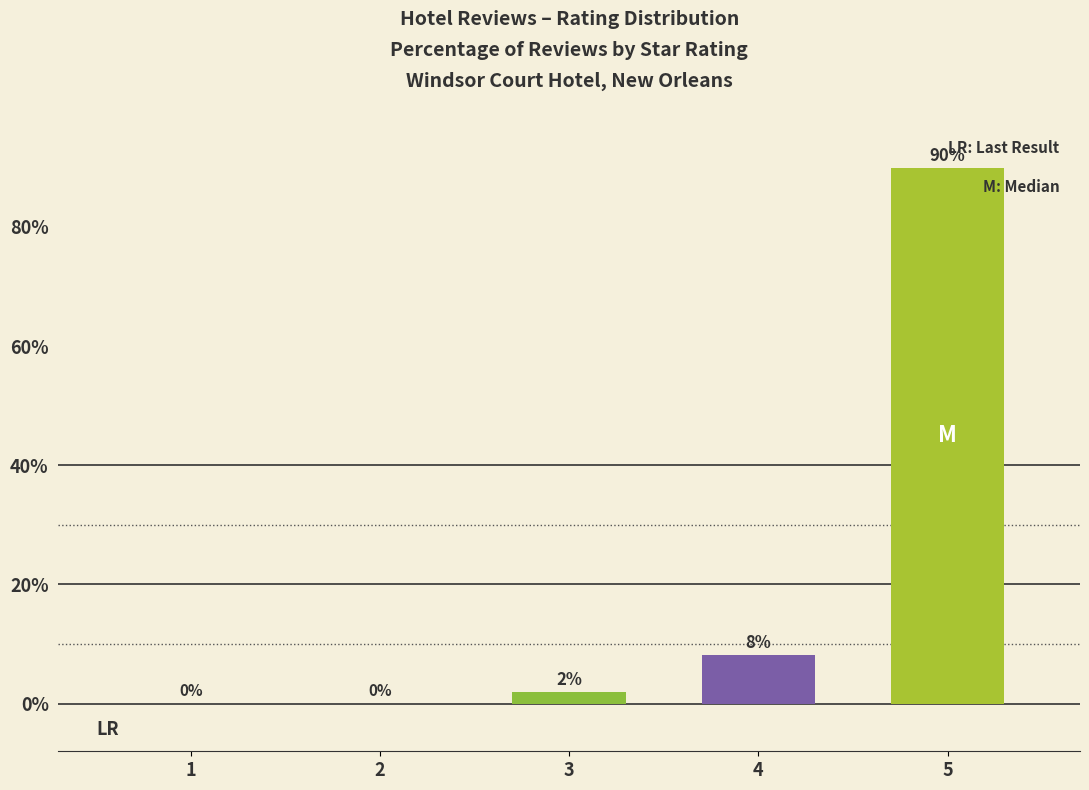

Does the chart contain stacked bars?

No